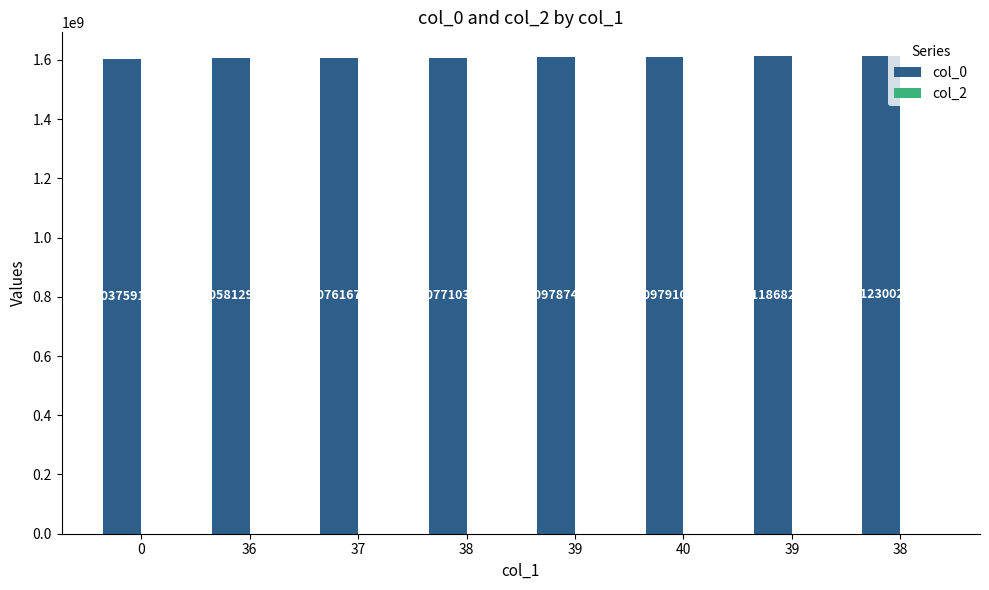

Count the number of data series in this chart.

1